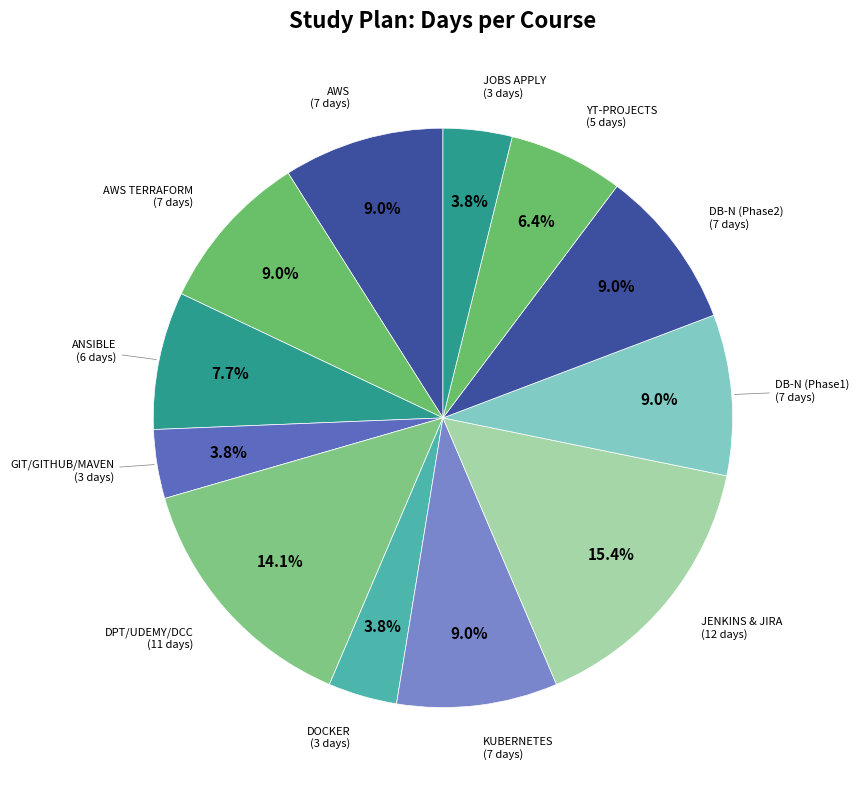

Which category has the biggest portion of the pie?

JENKINS & JIRA